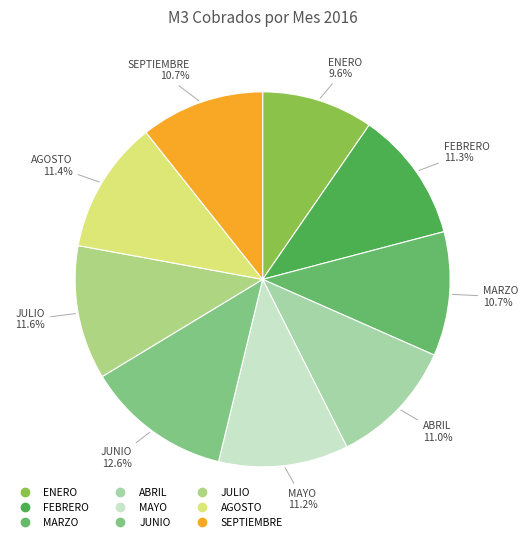

Which has a higher value, MAYO or JUNIO?

JUNIO